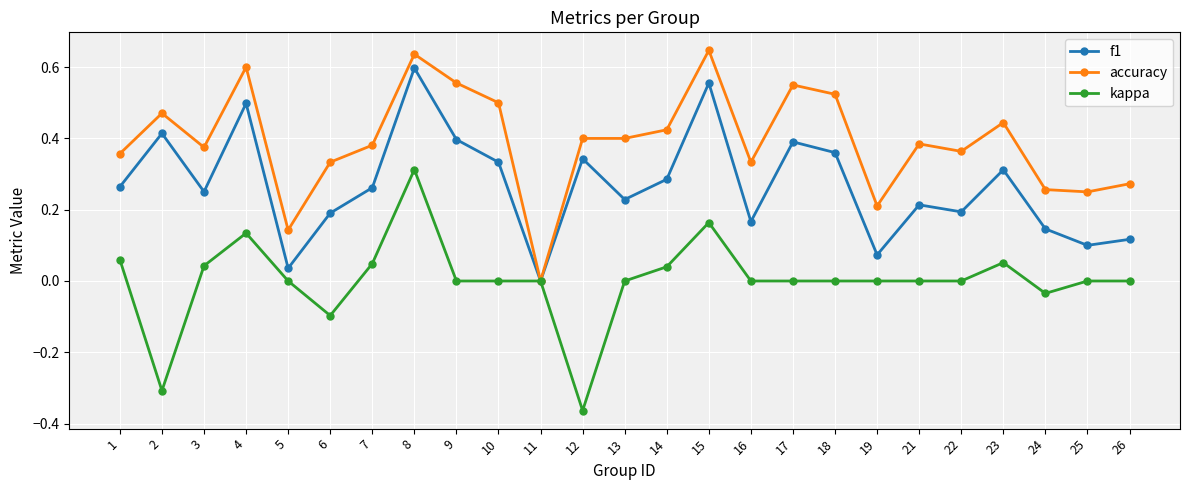

What is the difference between the highest and lowest values at 2?

0.8